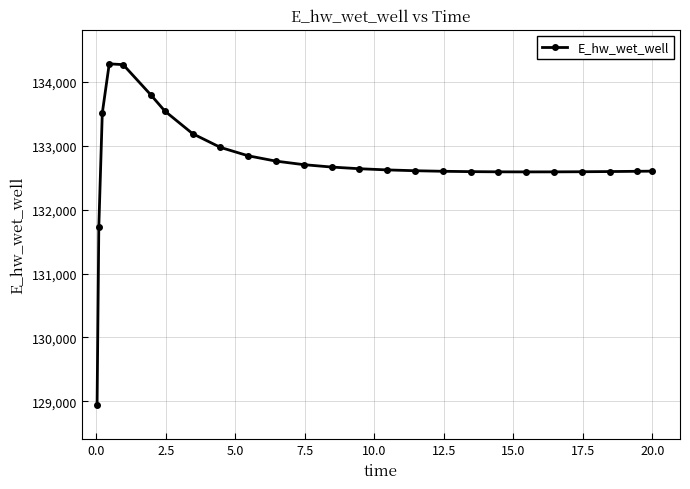

What is the value of the 12th point from the left?

132705.2